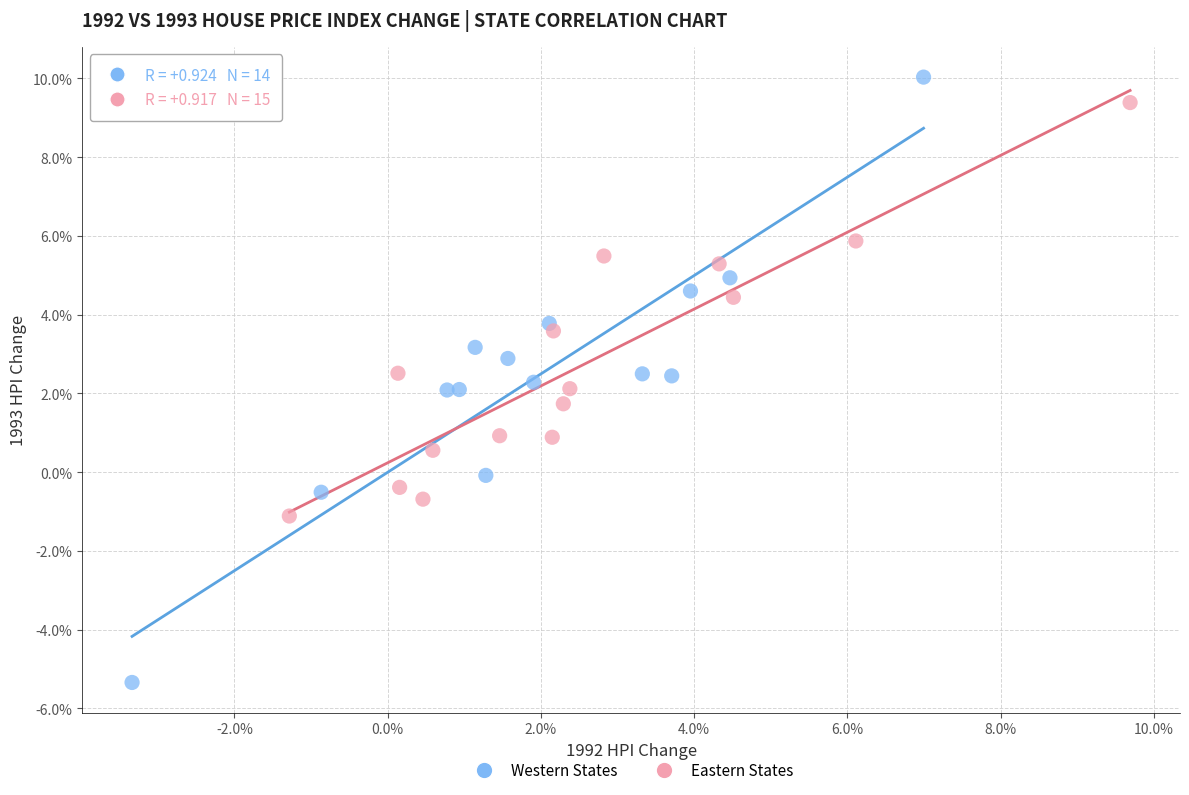

Which series has the largest Y range (max minus min)?

Western States